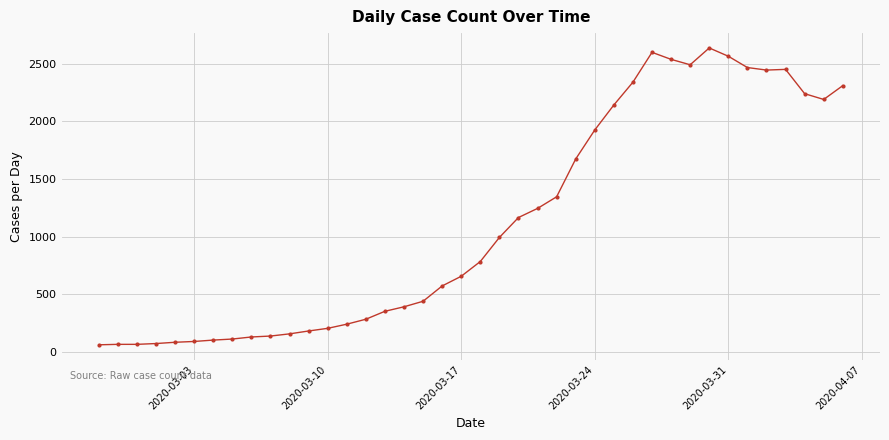

What is the average value?

1124